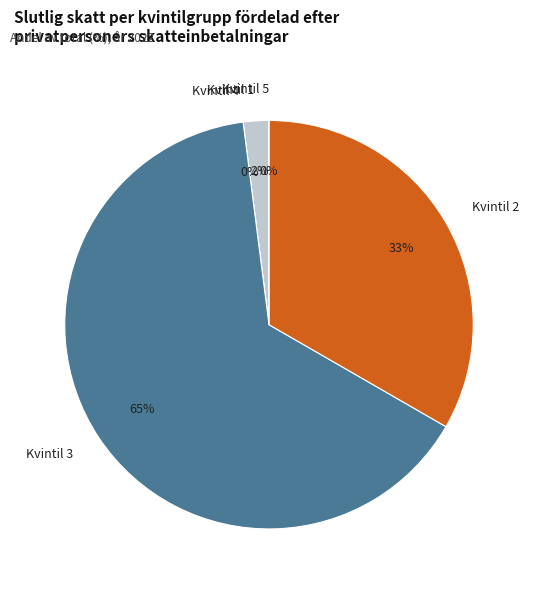

Is 7 the majority of the pie?

No